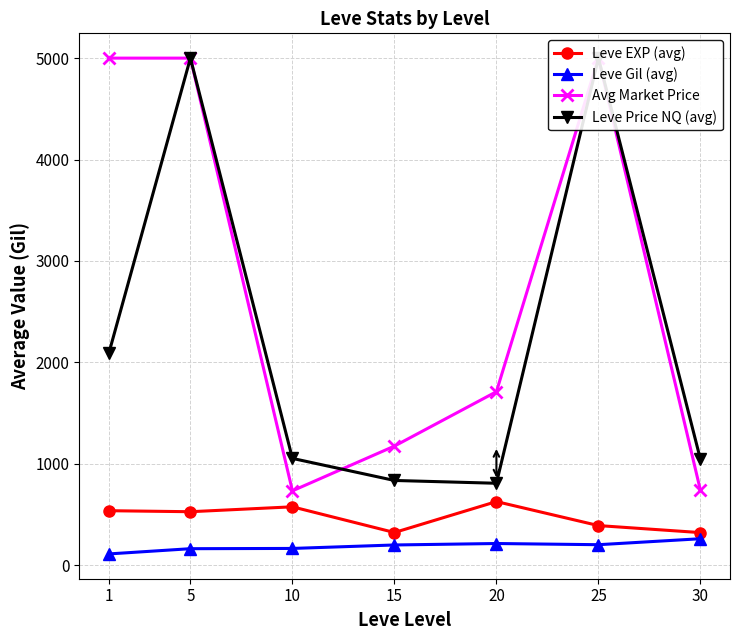

Is it true that Leve Gil (avg) equals 203.2 at 25?

True